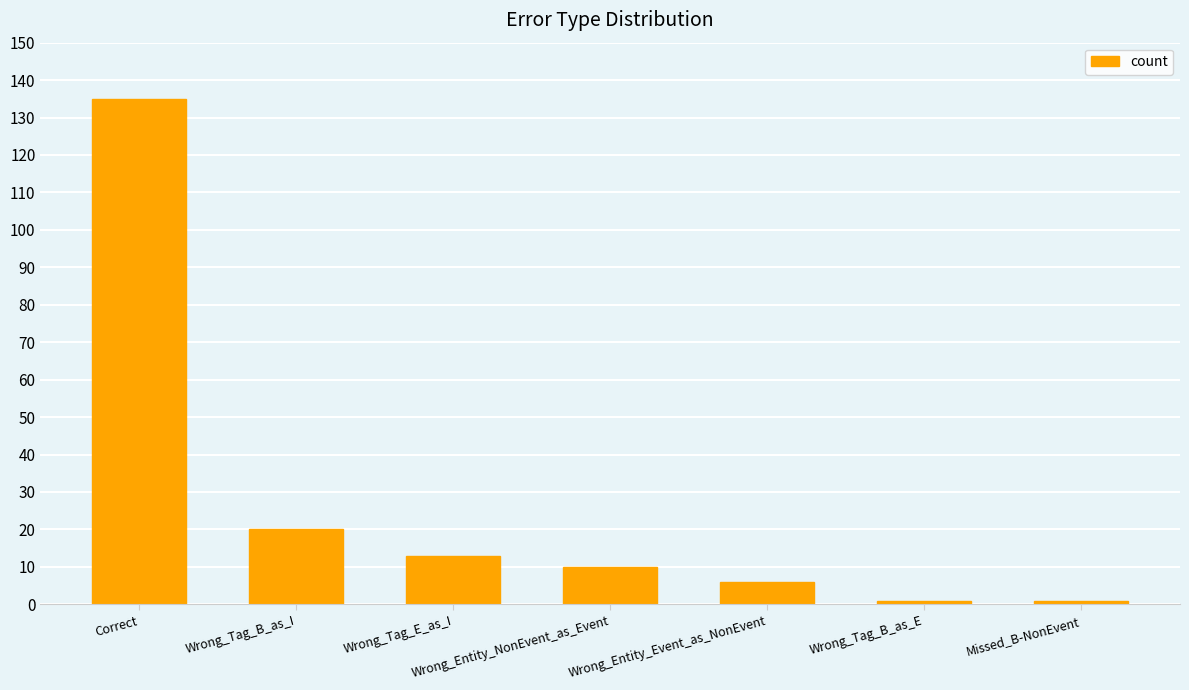

Count the number of data series in this chart.

1